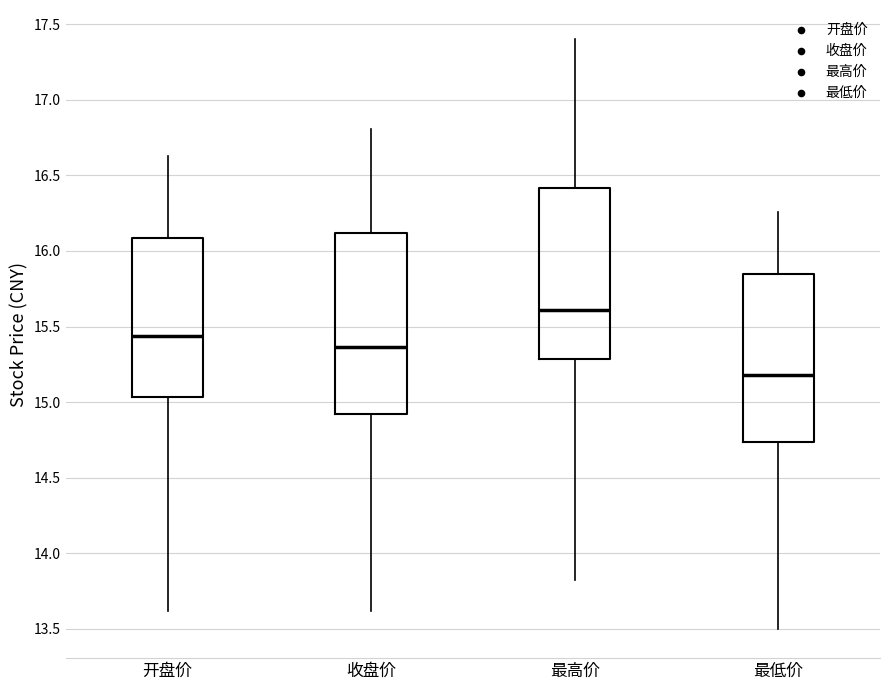

Where does the upper whisker of the box for 收盘价 end on the y-axis? The values are not printed on the chart, so give them approximately, as read against the axis.

16.80